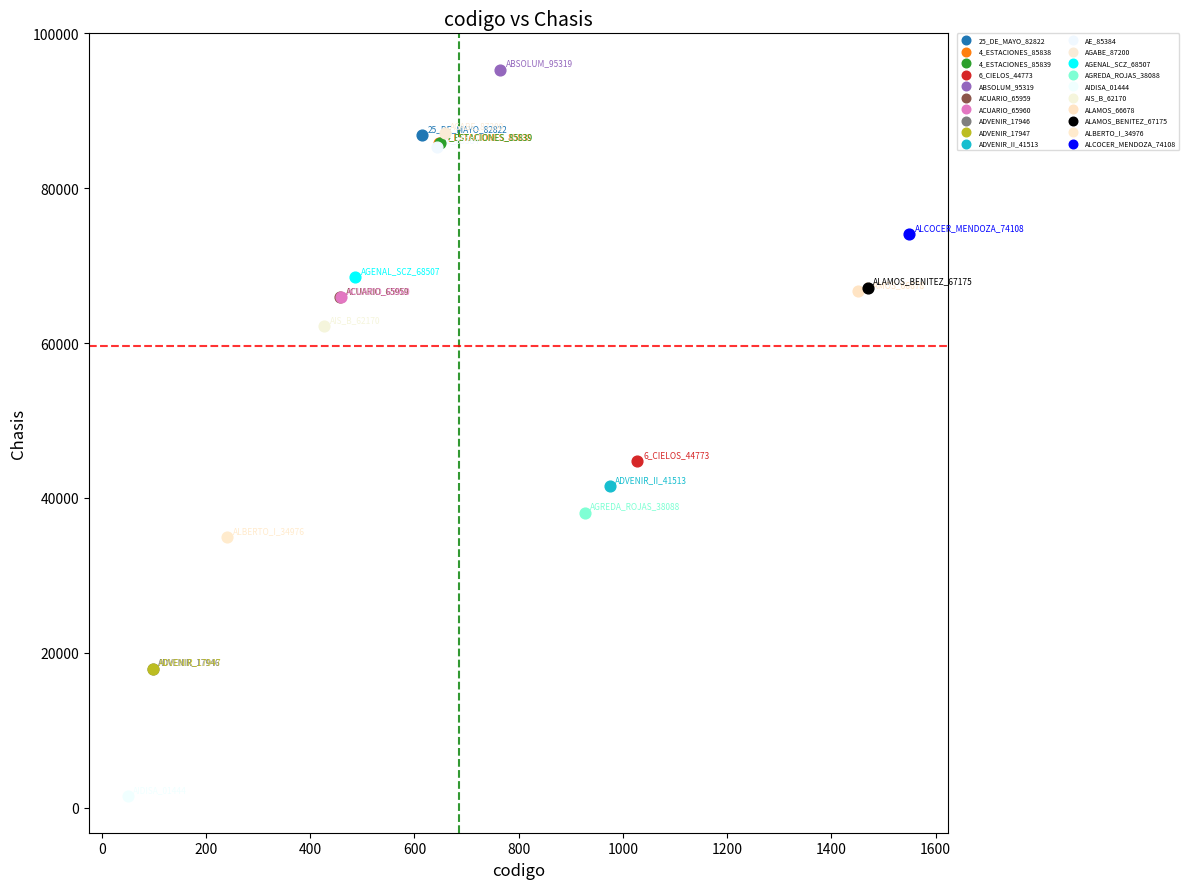

What are all the series names shown in the legend?

25_DE_MAYO_82822, 4_ESTACIONES_85838, 4_ESTACIONES_85839, 6_CIELOS_44773, ABSOLUM_95319, ACUARIO_65959, ACUARIO_65960, ADVENIR_17946, ADVENIR_17947, ADVENIR_II_41513, AE_85384, AGABE_87200, AGENAL_SCZ_68507, AGREDA_ROJAS_38088, AIDISA_01444, AIS_B_62170, ALAMOS_66678, ALAMOS_BENITEZ_67175, ALBERTO_I_34976, ALCOCER_MENDOZA_74108